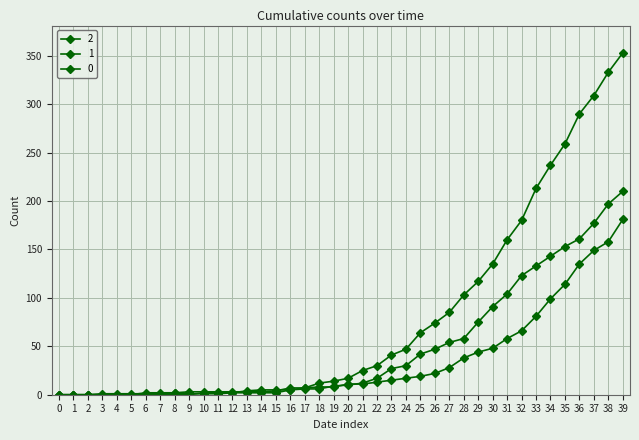

Is this an area chart (filled region under the line)?

No